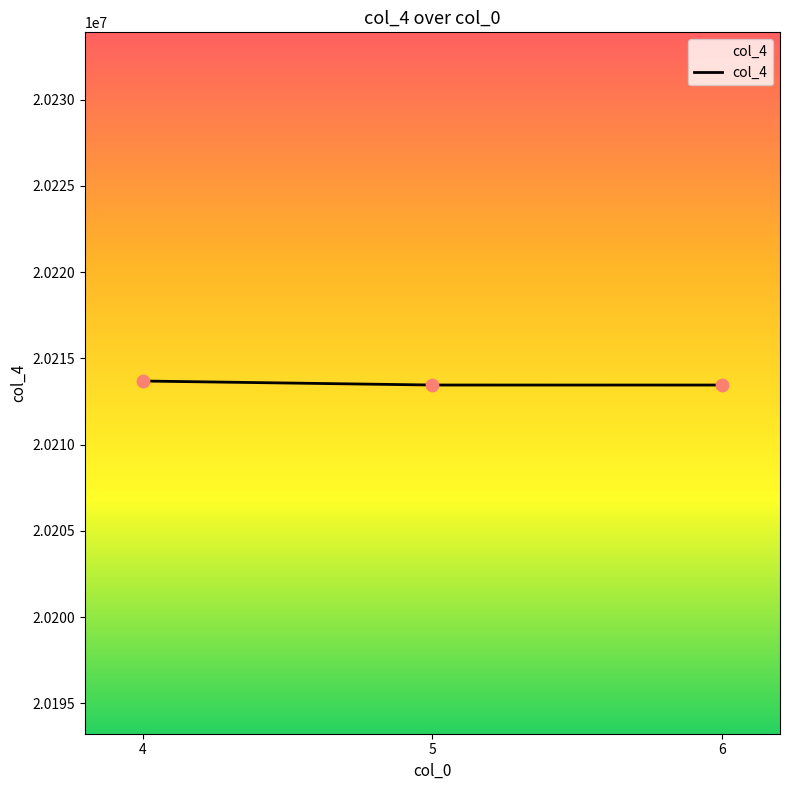

What is the change in value from 4 to 5?

-233